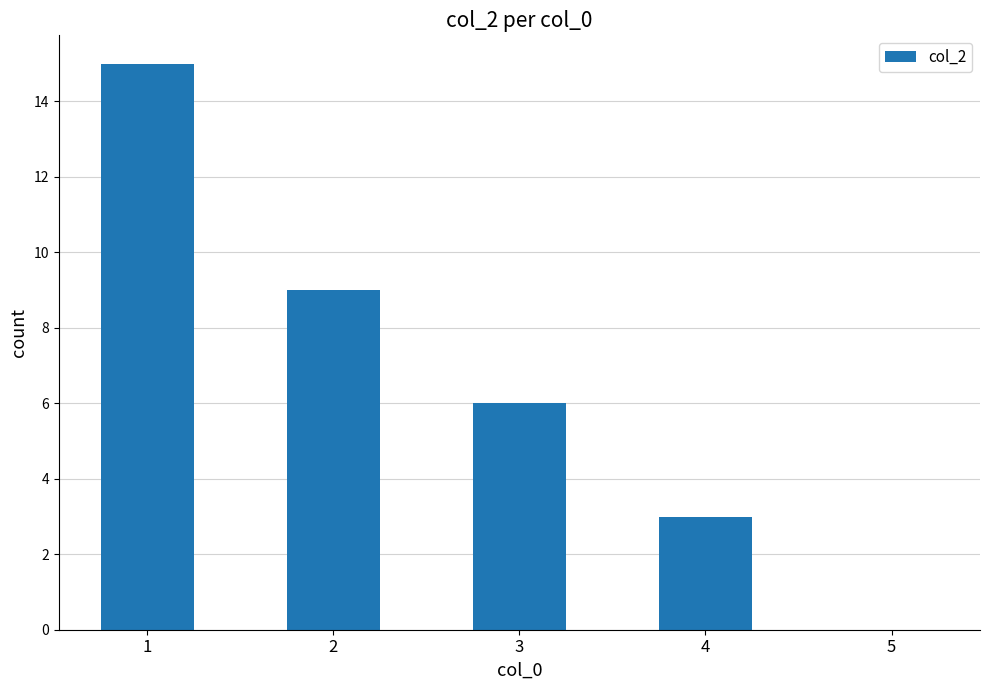

Reading right to left, what are all the values shown in this chart?

5=0	4=3	3=6	2=9	1=15